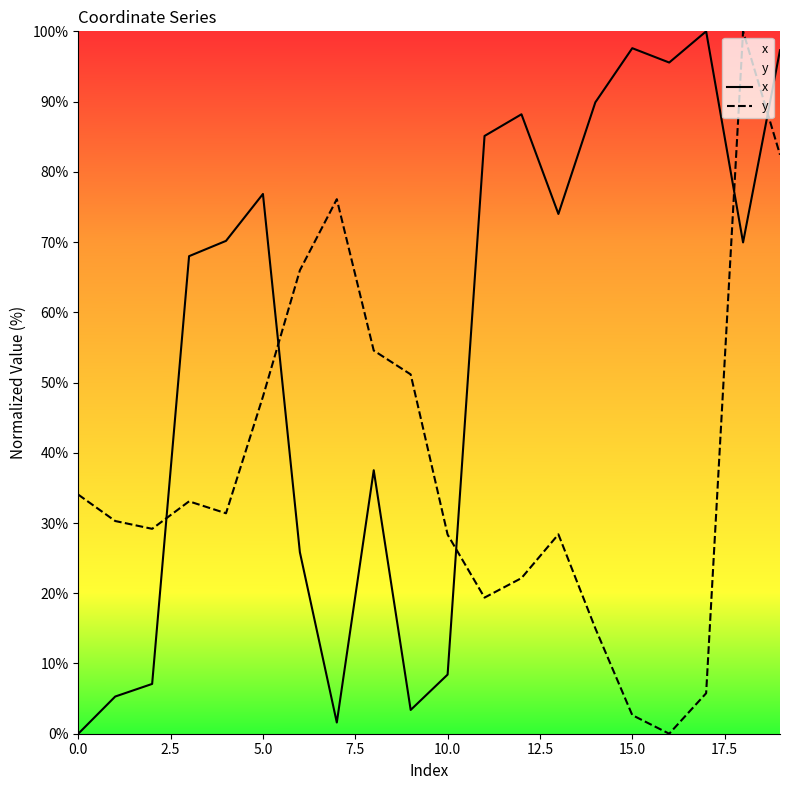

Which series changed the most between 10 and 12?

x